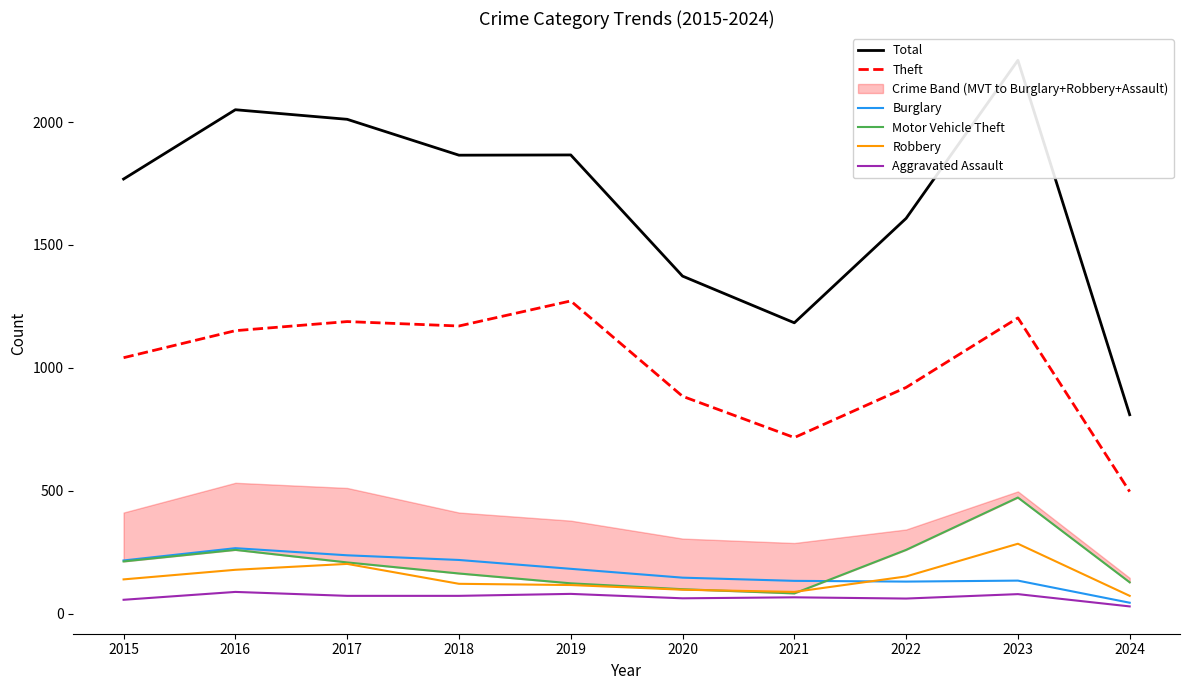

What is the difference between the maximum and minimum values in the Total series?

1442